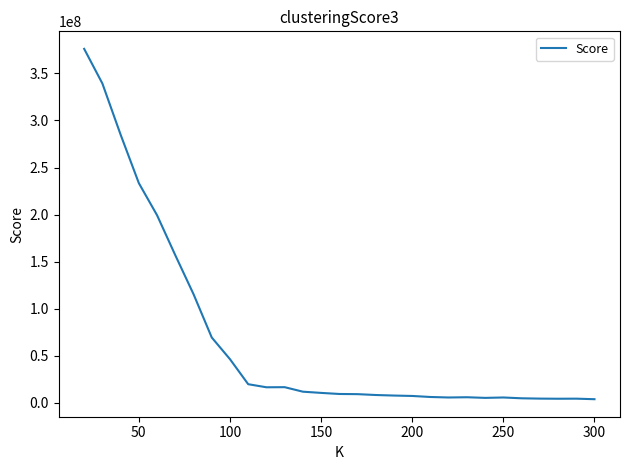

What is the maximum value shown in the chart?

376139468.9